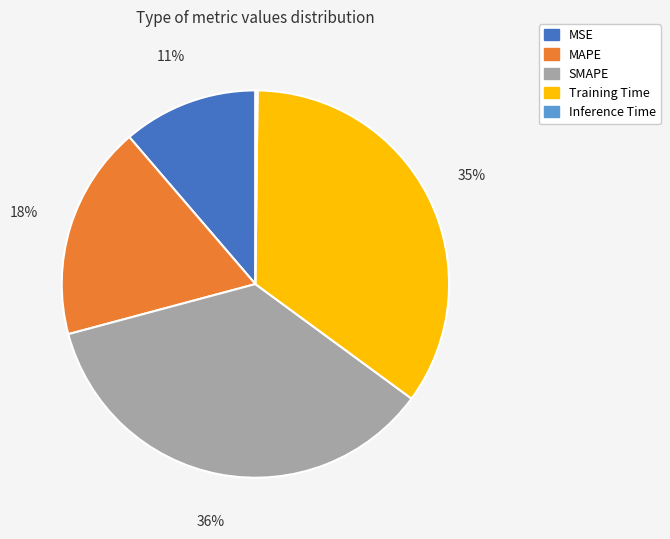

Combined, do MSE and MAPE account for over 50%?

No